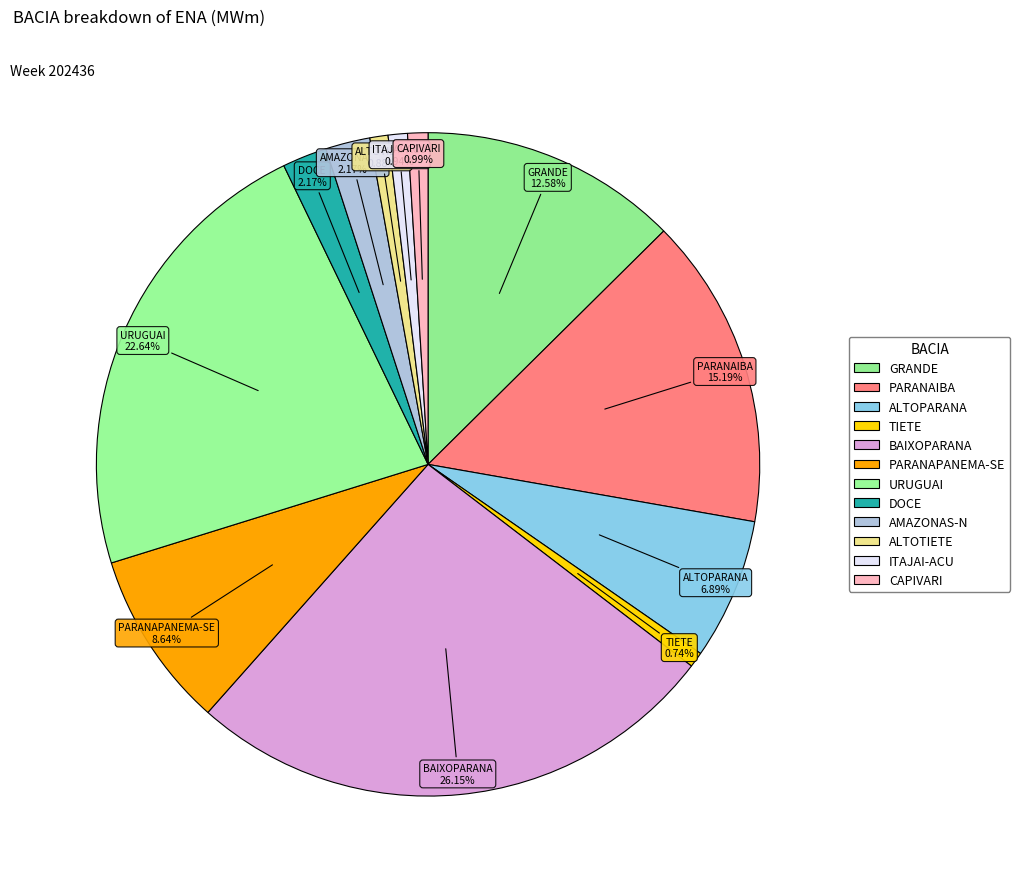

Is there a majority slice in this chart?

No